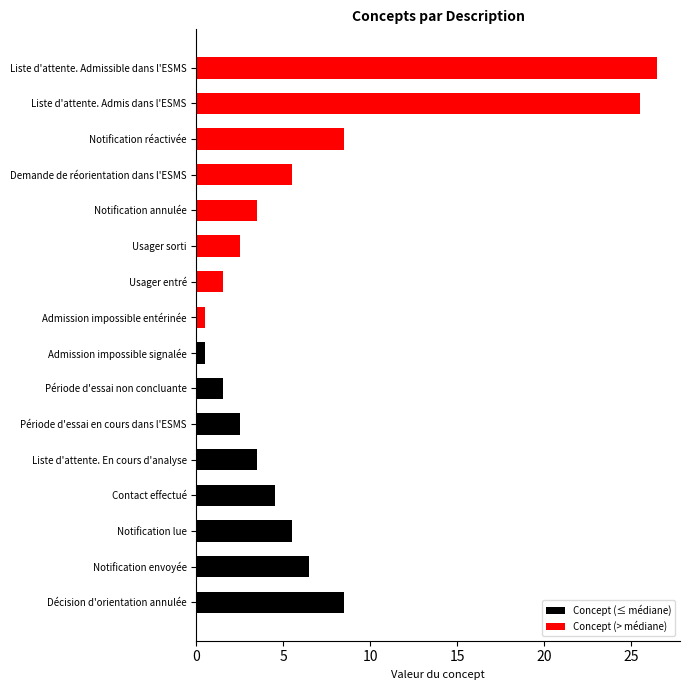

Between Contact effectué and Notification annulée, which series saw the biggest shift?

Concept (≤ médiane)